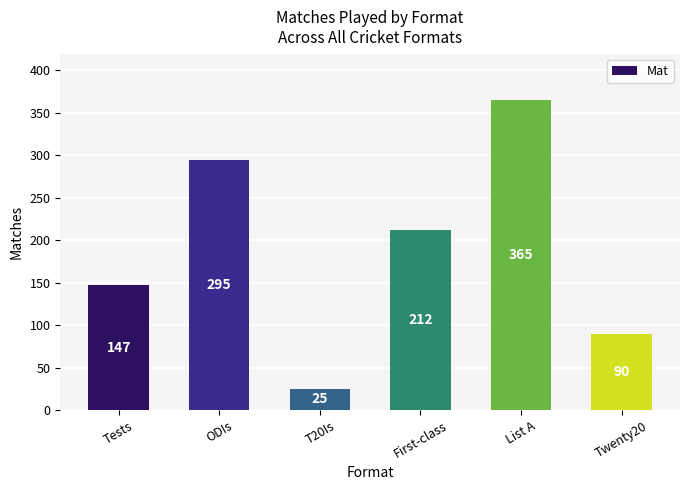

What is the sum of all values?

1134